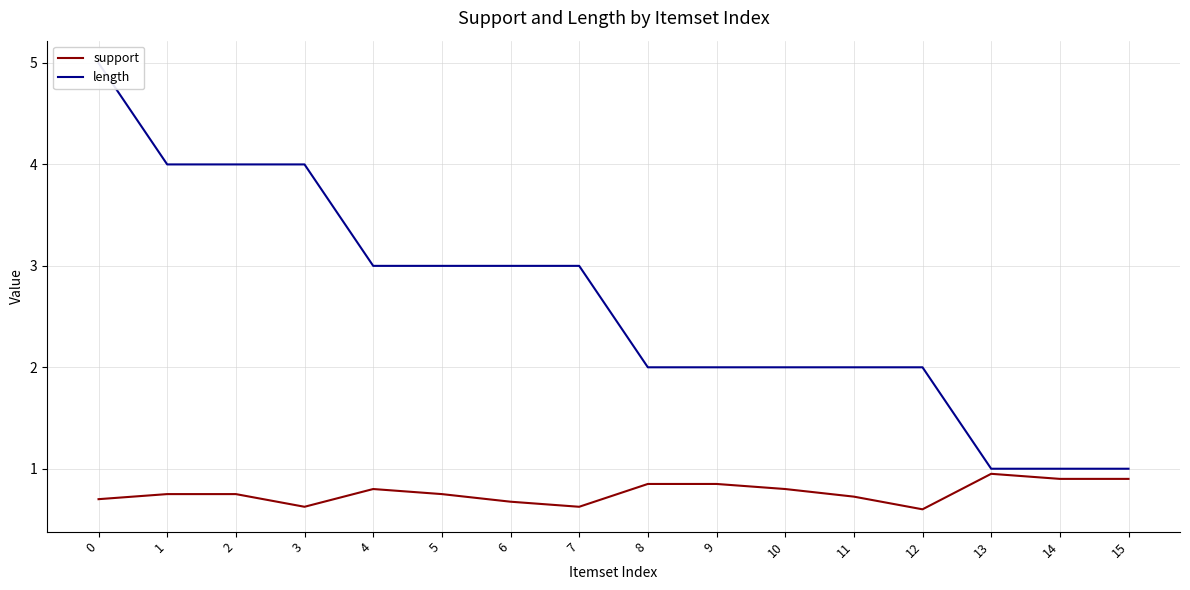

The length series shows 4.1 at 7. True or false?

False